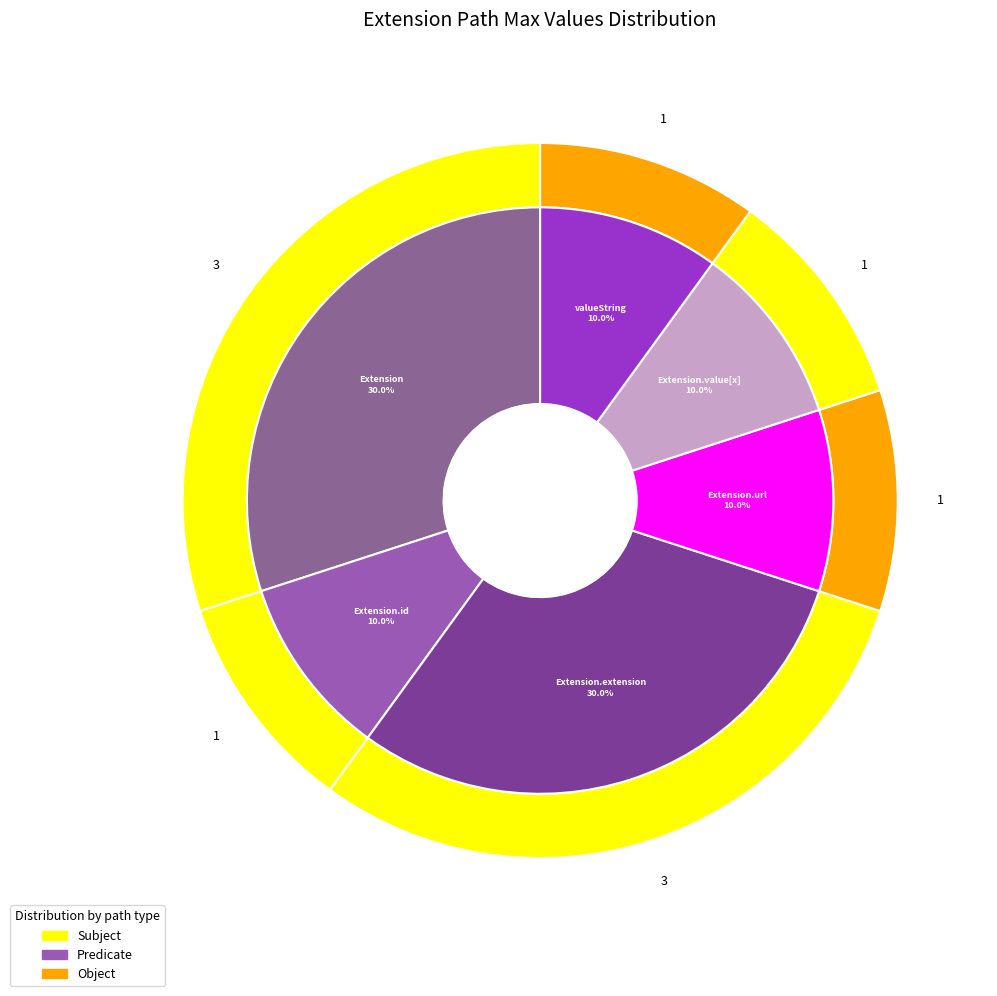

Count the number of slices in the pie.

6